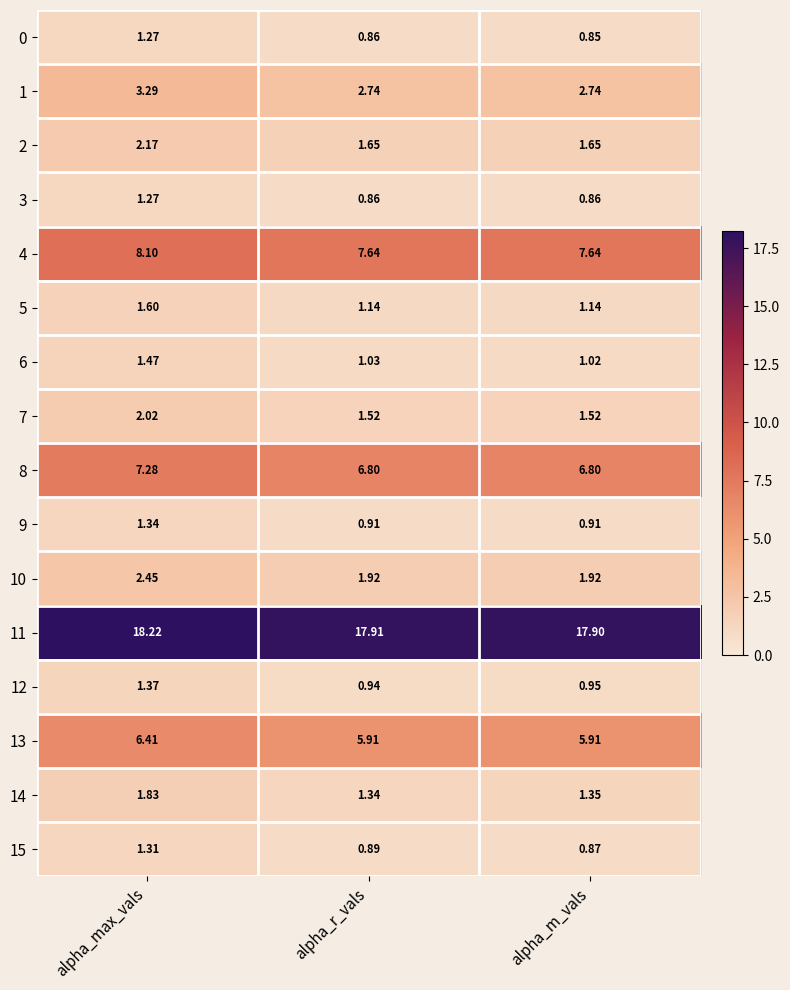

Where is 14 nearest to the value 1?

alpha_r_vals